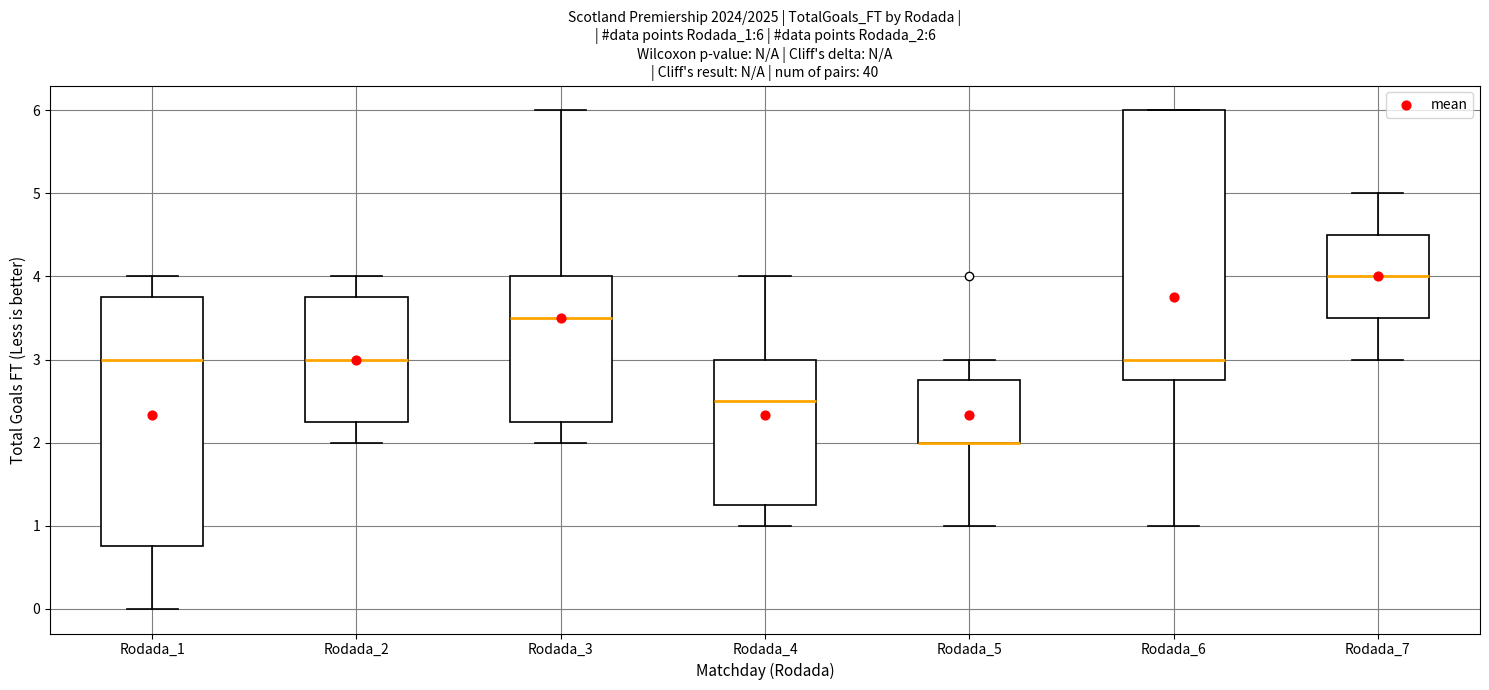

Comparing the boxes themselves (not the whiskers), which one is the tallest?

Rodada_6